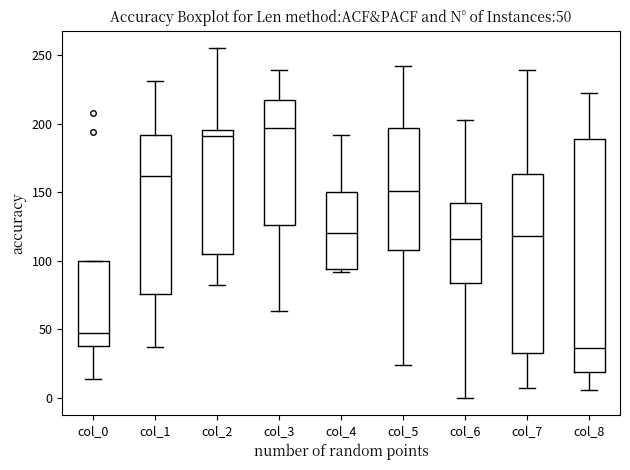

Which box has the highest median line?

col_3